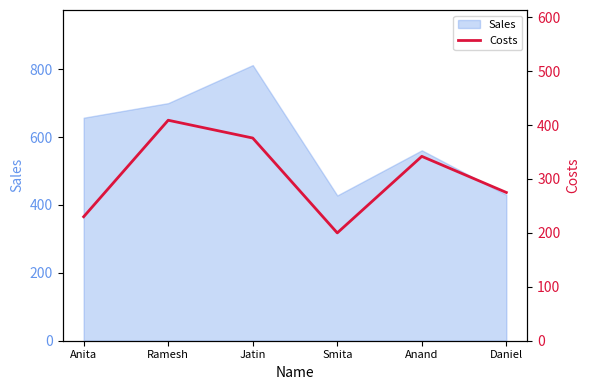

What position from the left is Ramesh?

2